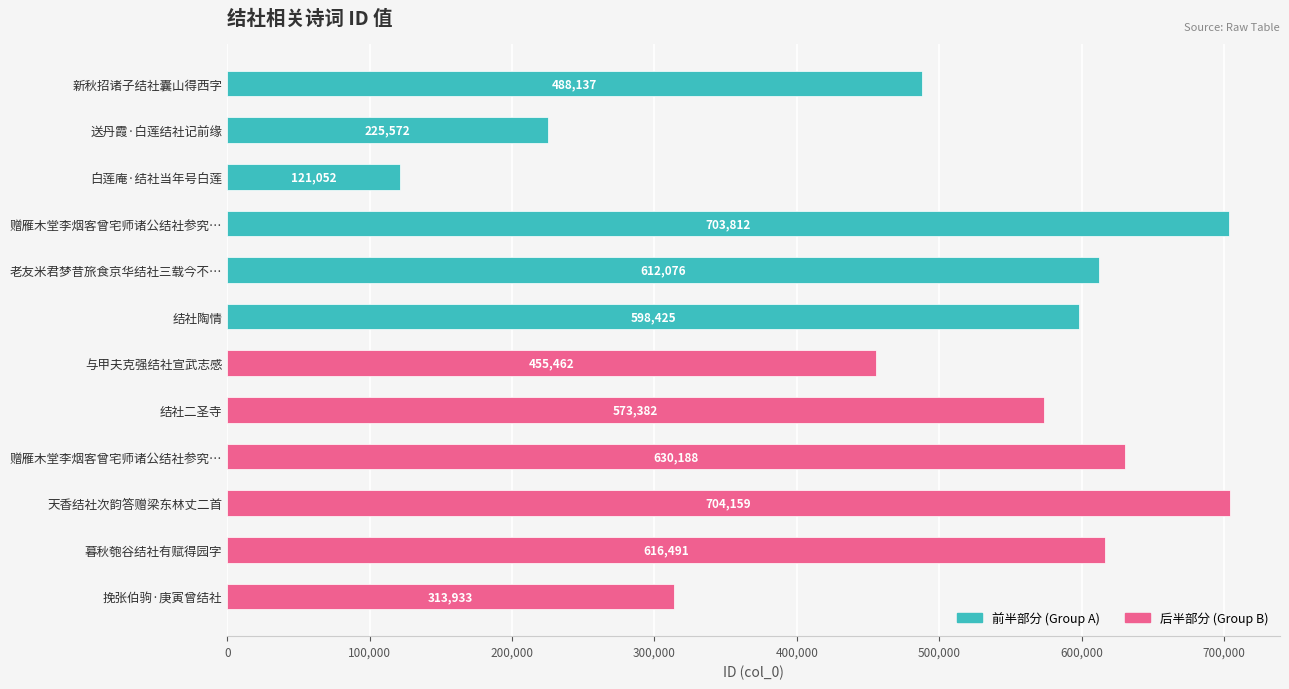

What is the maximum value shown in the chart?

704159